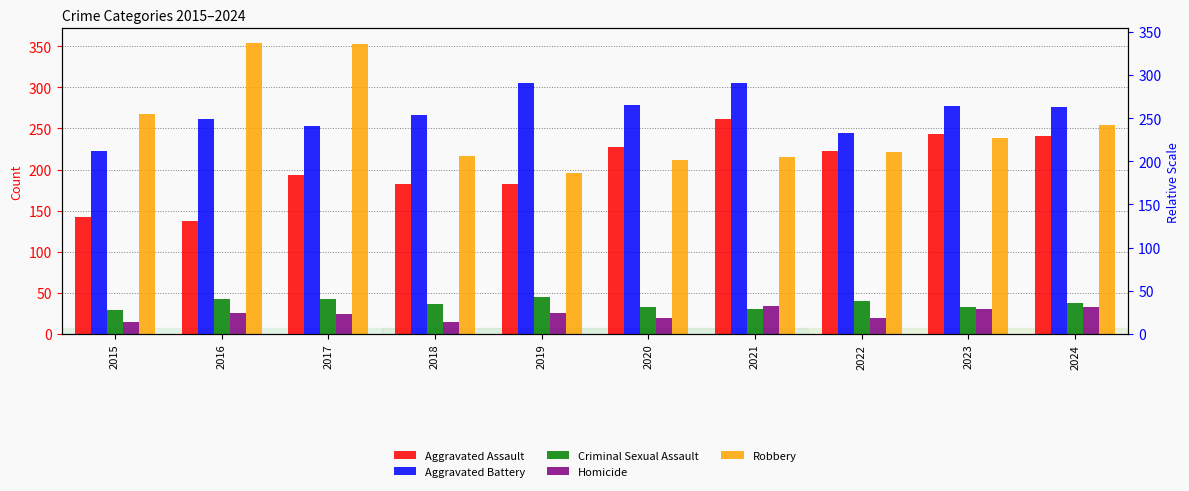

What is the spread (max minus min) of values at 2022?

225